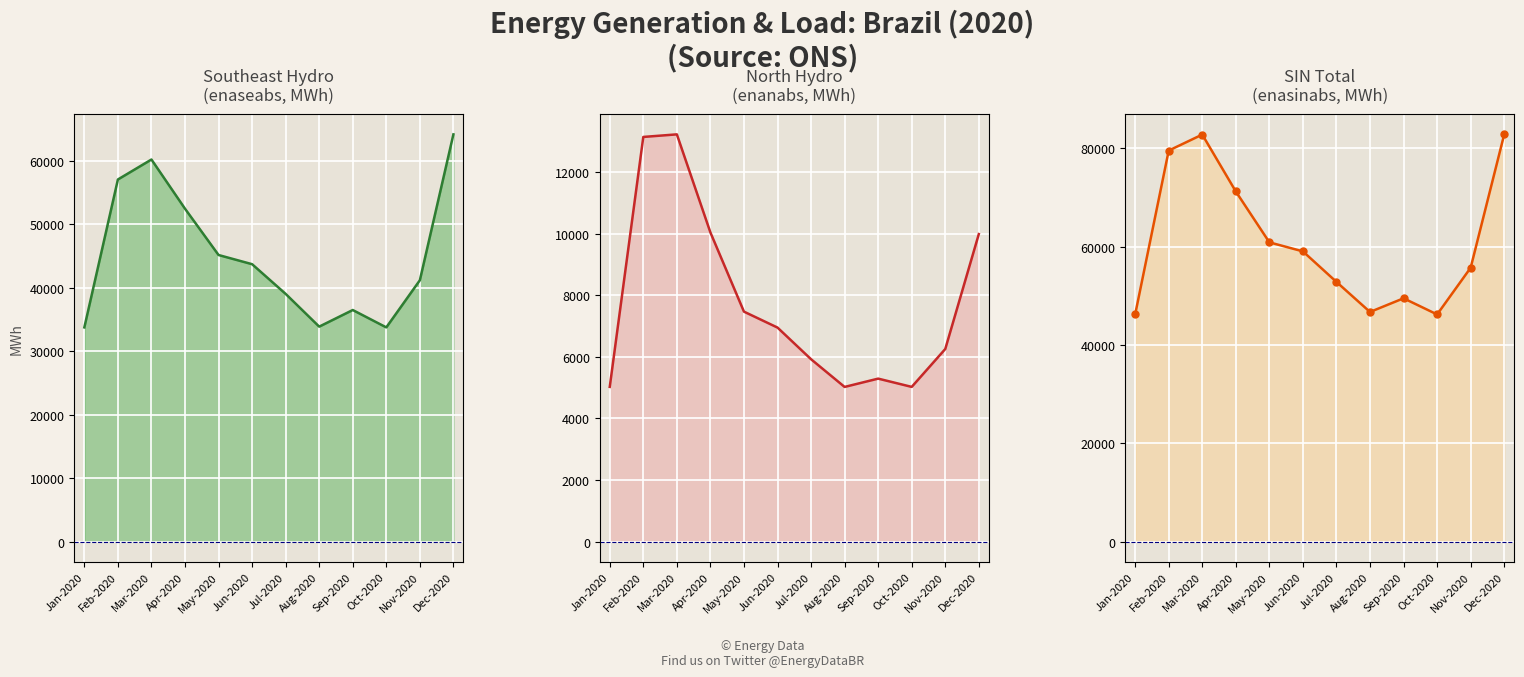

Is it true that enaseabs equals 57092.5 at Feb-2020?

True